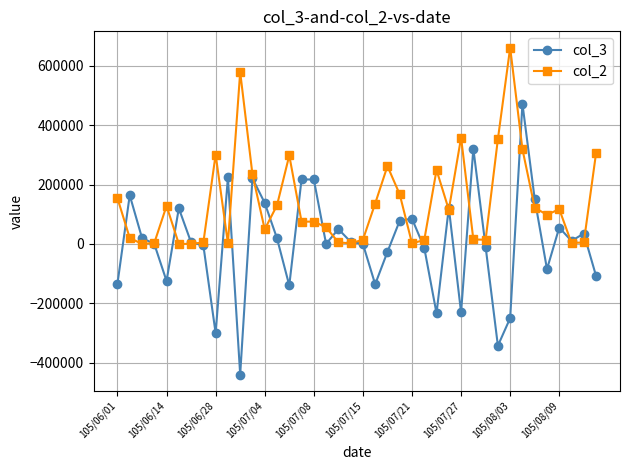

True or false: col_2 and col_3 cross at least once.

True